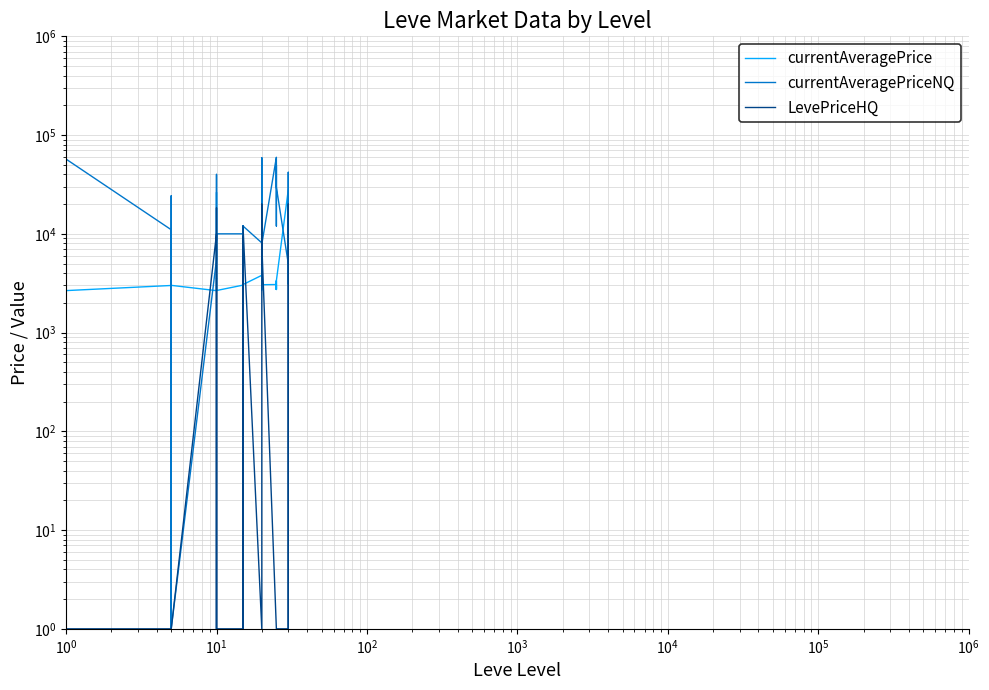

Is it true that LevePriceHQ equals 1 at 38?

False